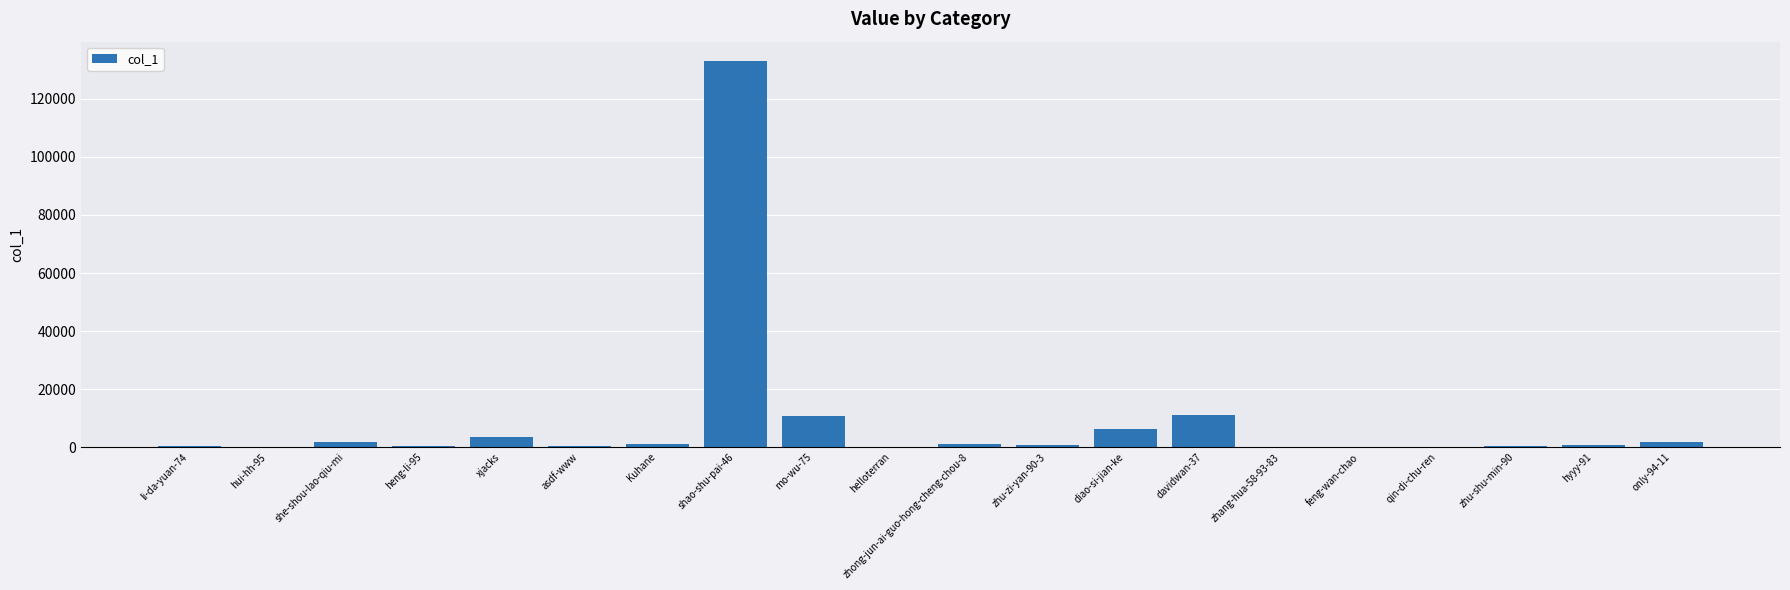

Are the bars horizontal?

No